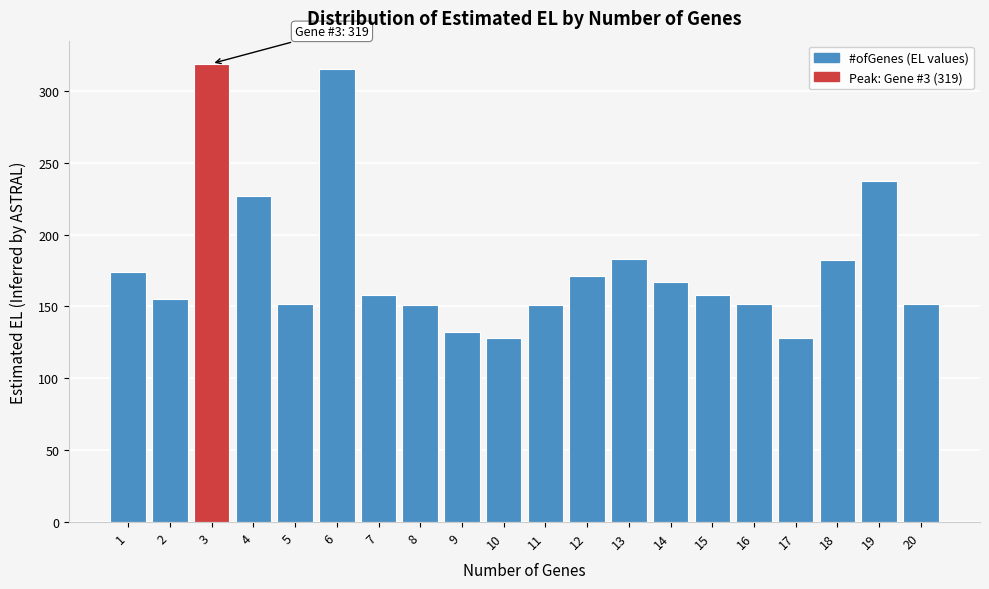

What is the smallest value displayed?

128